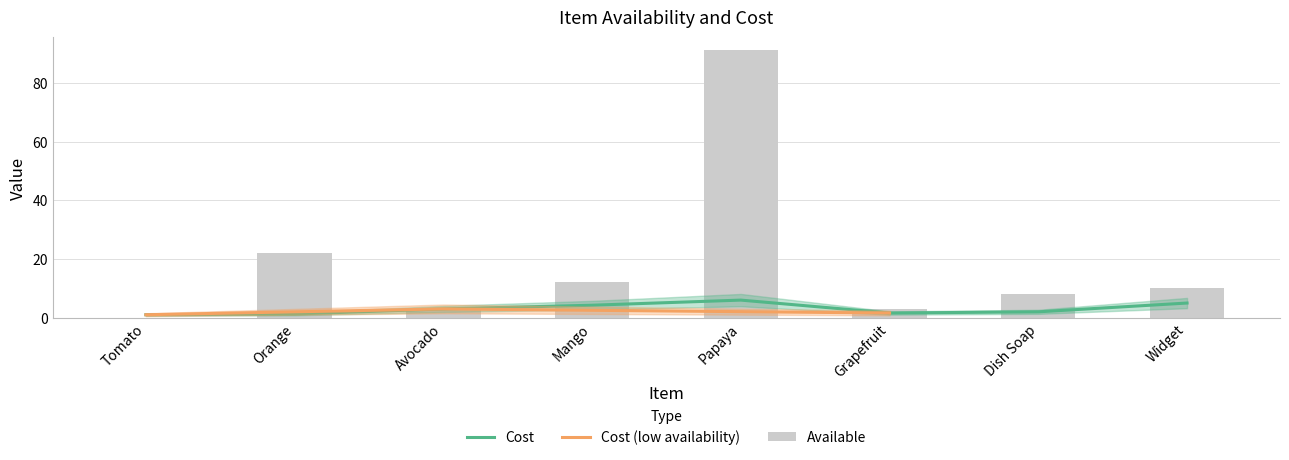

The Cost series shows 1.6 at Grapefruit. True or false?

True